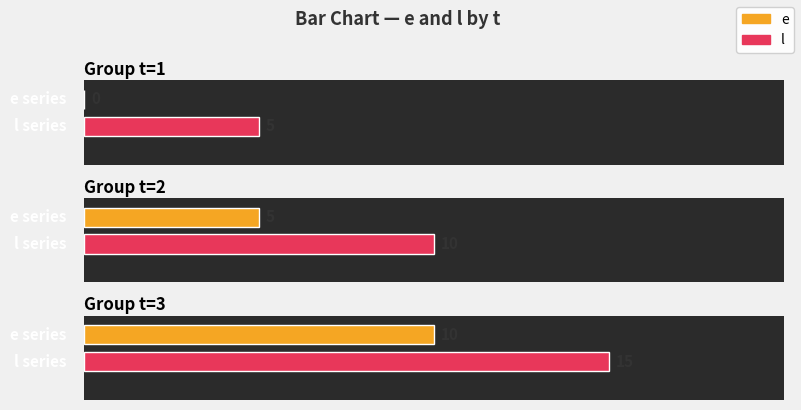

What is the sum of the e values at 1 and 3?

10